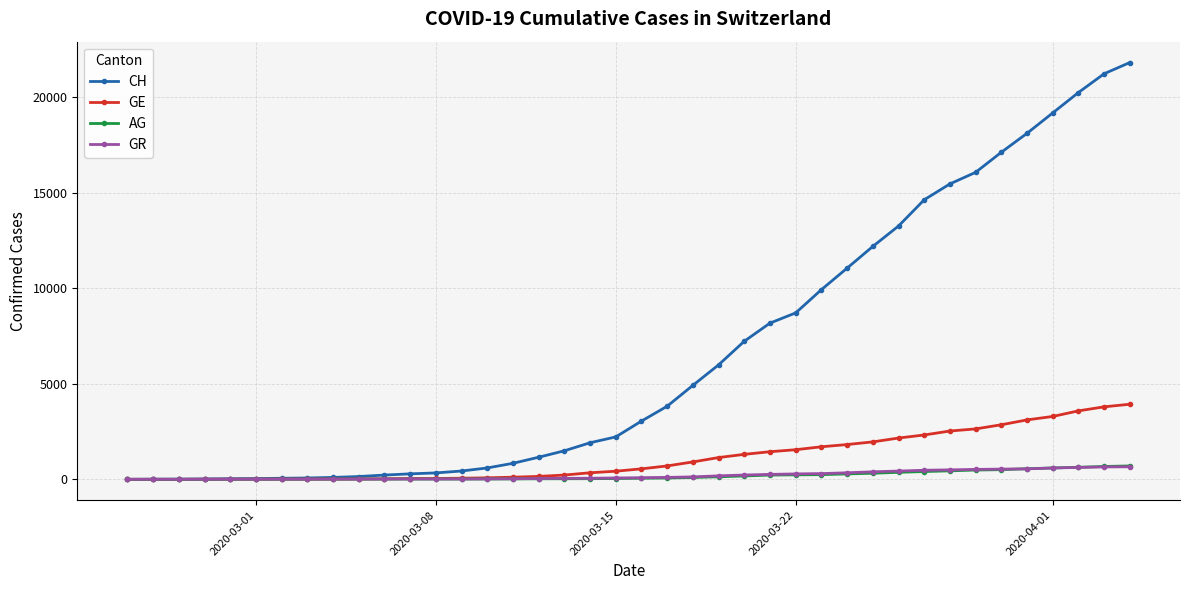

What is the greatest value displayed?

21804